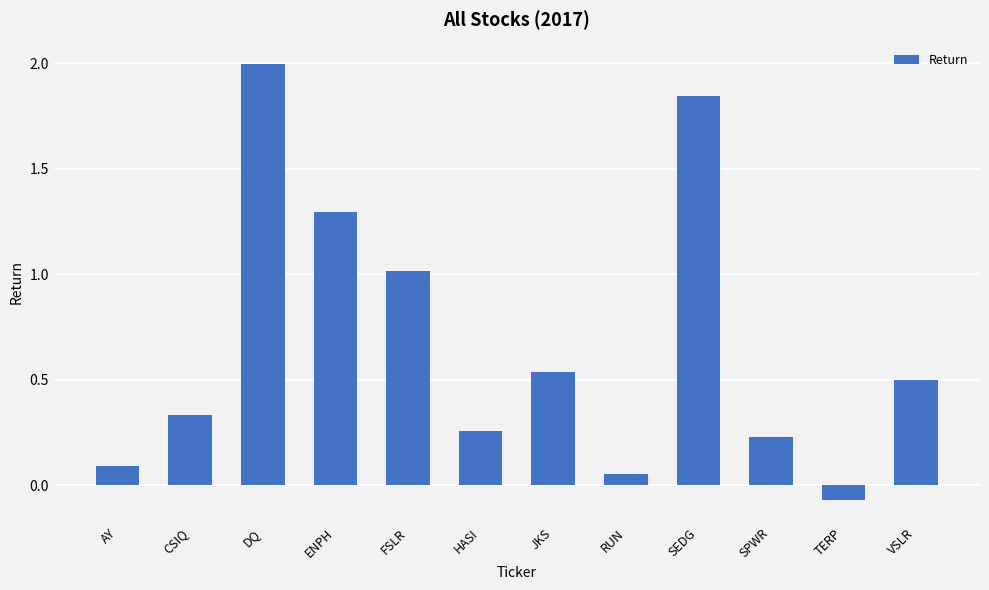

Count the number of categories in the chart.

12